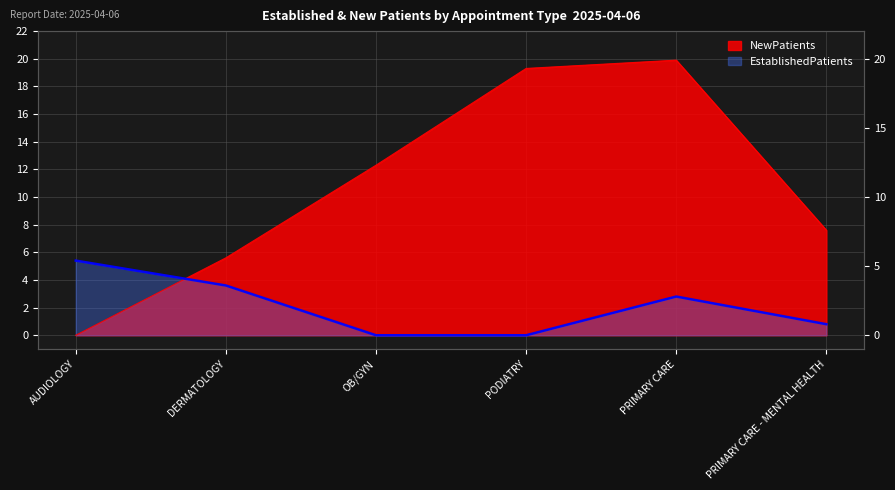

How many lines are shown in the chart?

2